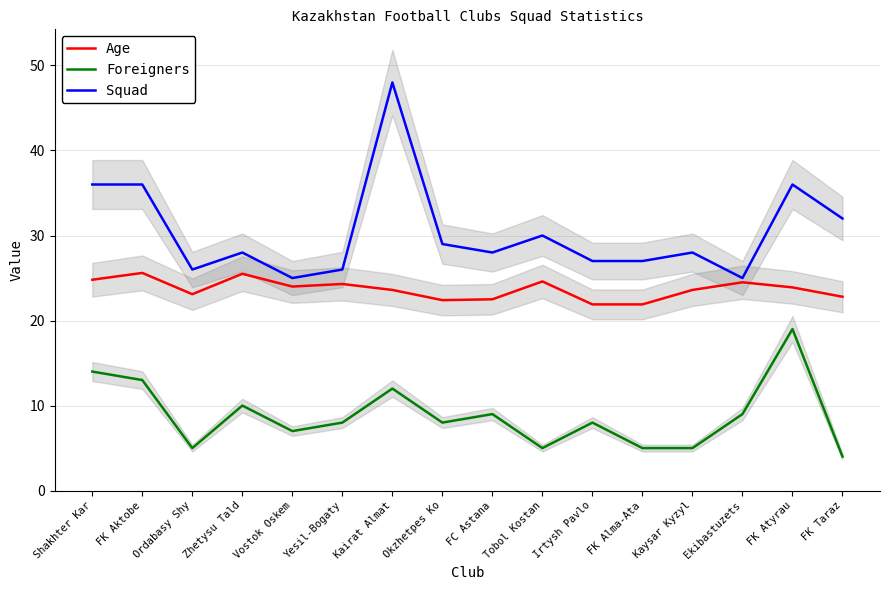

What is the difference between the Foreigners values at FK Atyrau and FK Taraz?

15.0